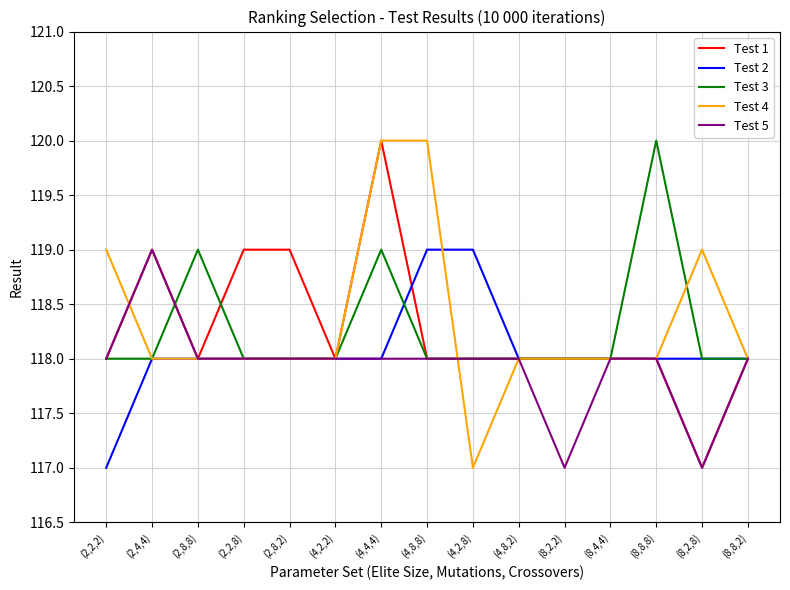

The Test 1 series shows 118 at (4,8,8). True or false?

True